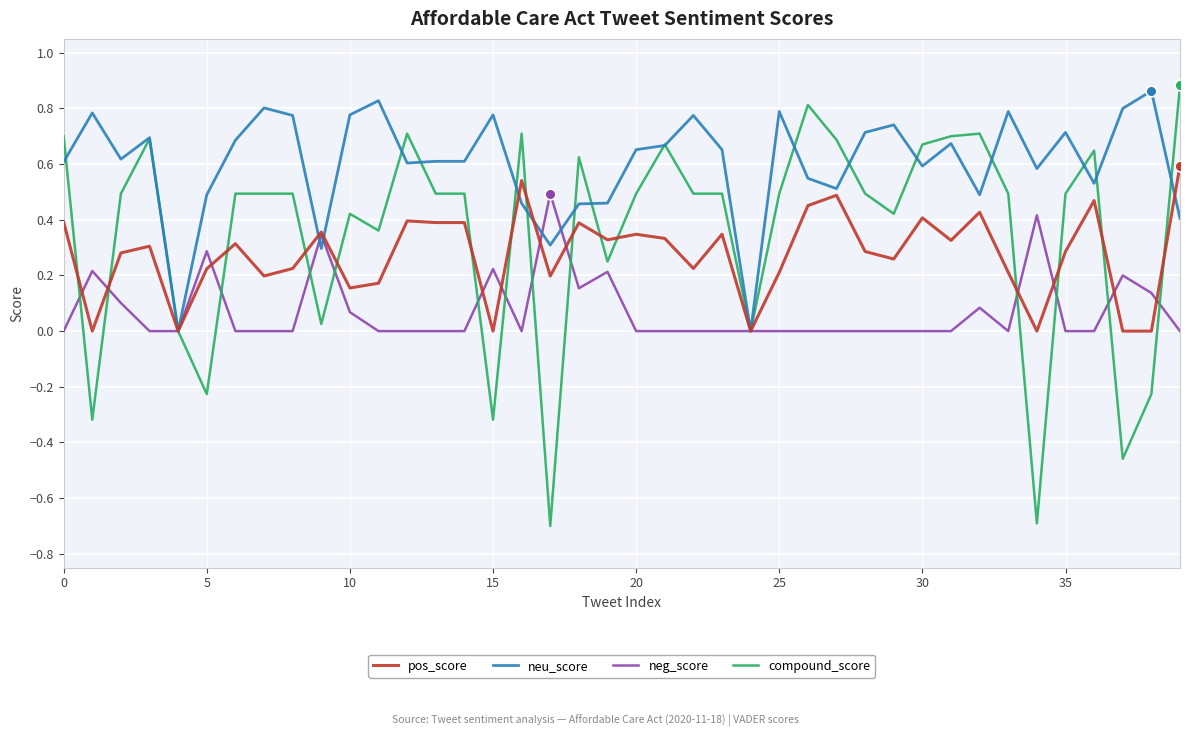

Which series has the largest total across all categories?

neu_score